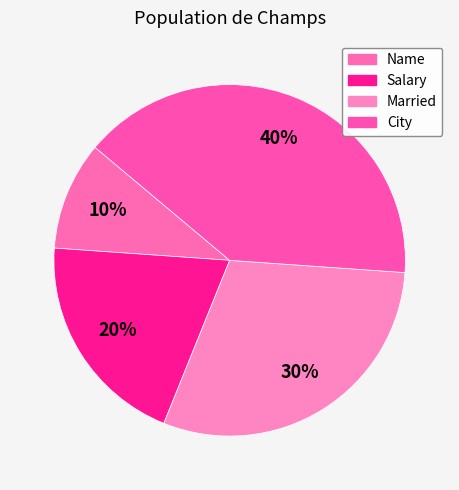

Which has a higher value, Name or Salary?

Salary